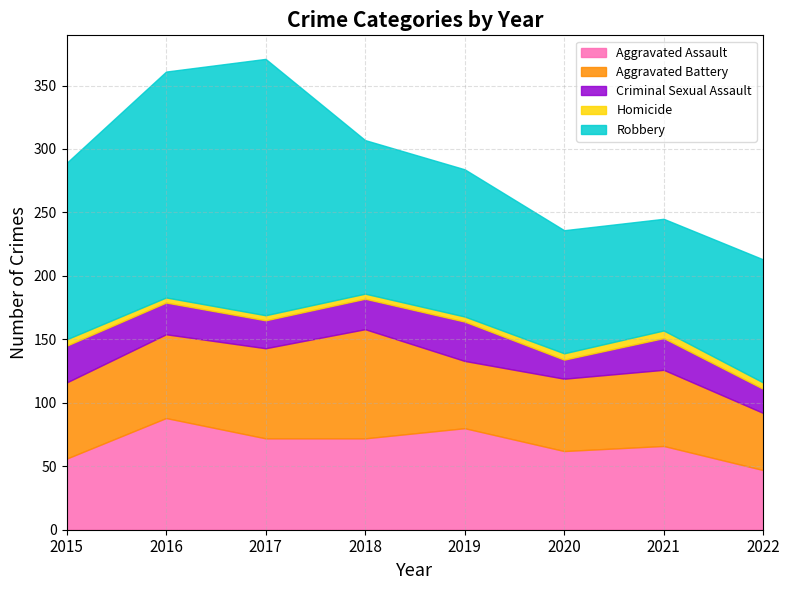

What is the value of the Homicide point at the 5th from the left?

4